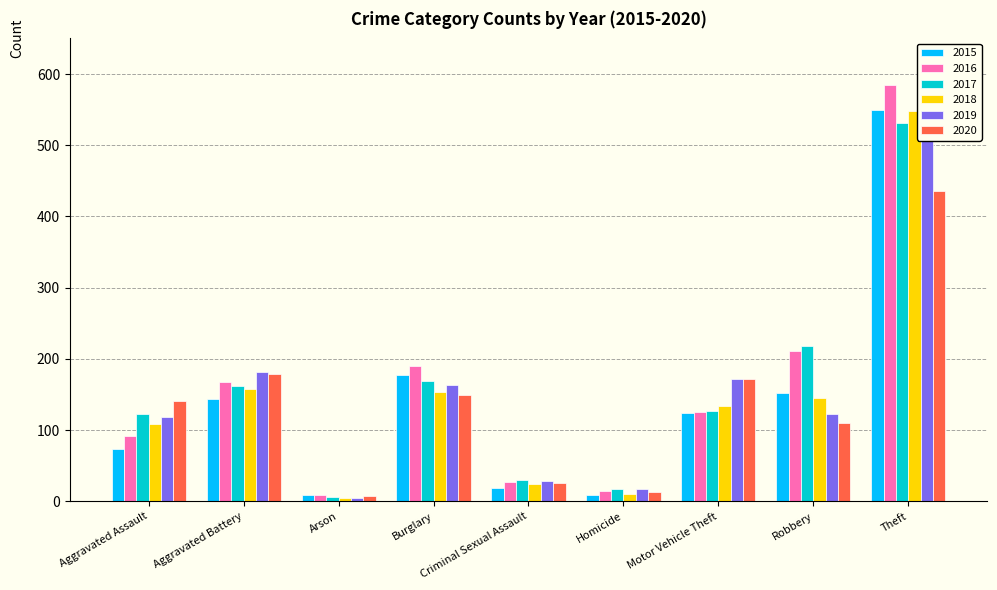

Between Aggravated Assault and Aggravated Battery, which series saw the biggest shift?

2016